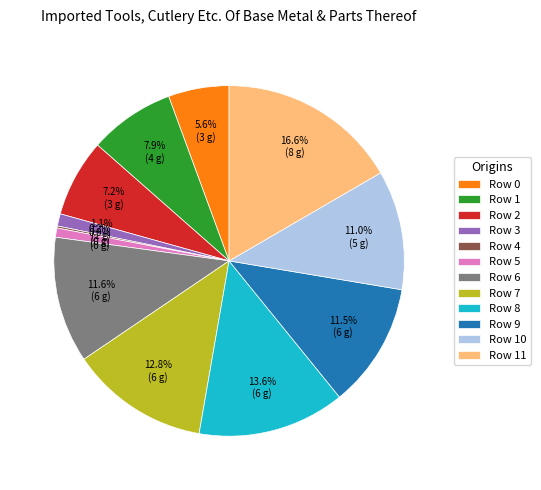

Approximately how many times larger is the value at Row 7 compared to Row 1?

1.6